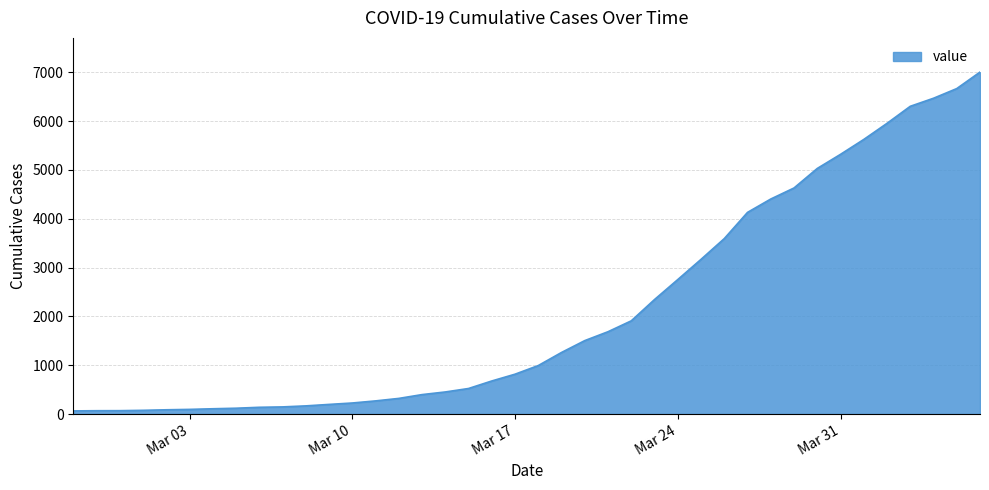

What is the greatest value displayed?

7004